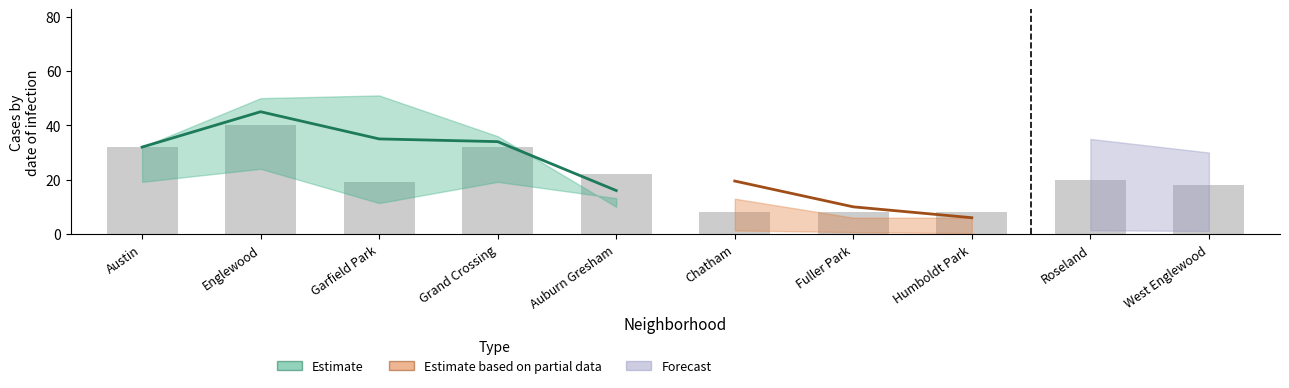

How many categories are shown in the chart?

10